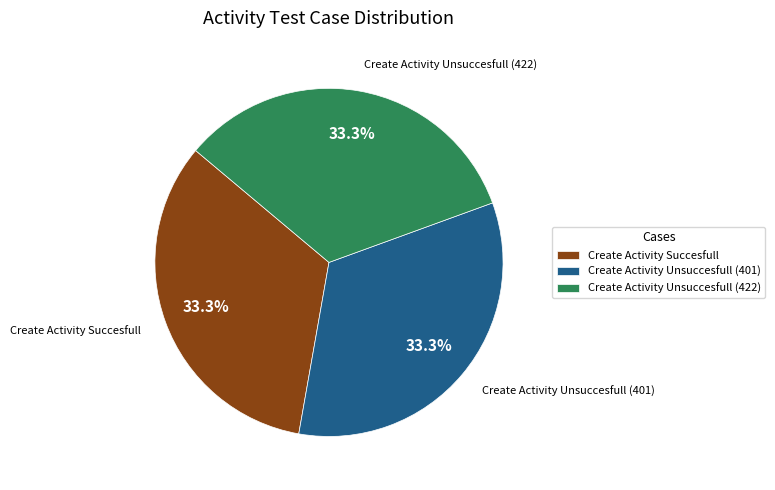

Is there any slice that represents more than half of the pie?

No